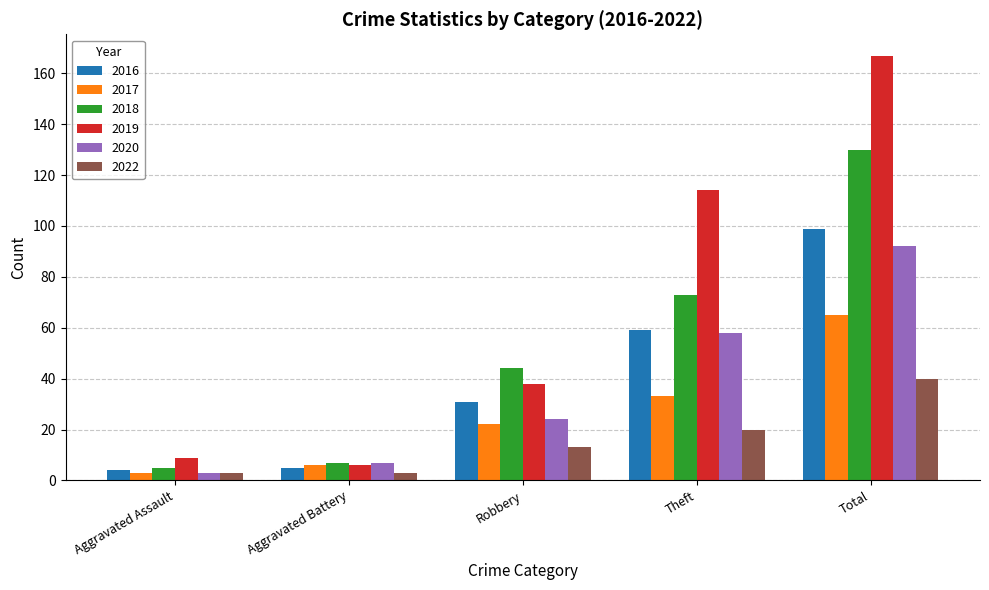

At how many categories does at least one series exceed 165?

1